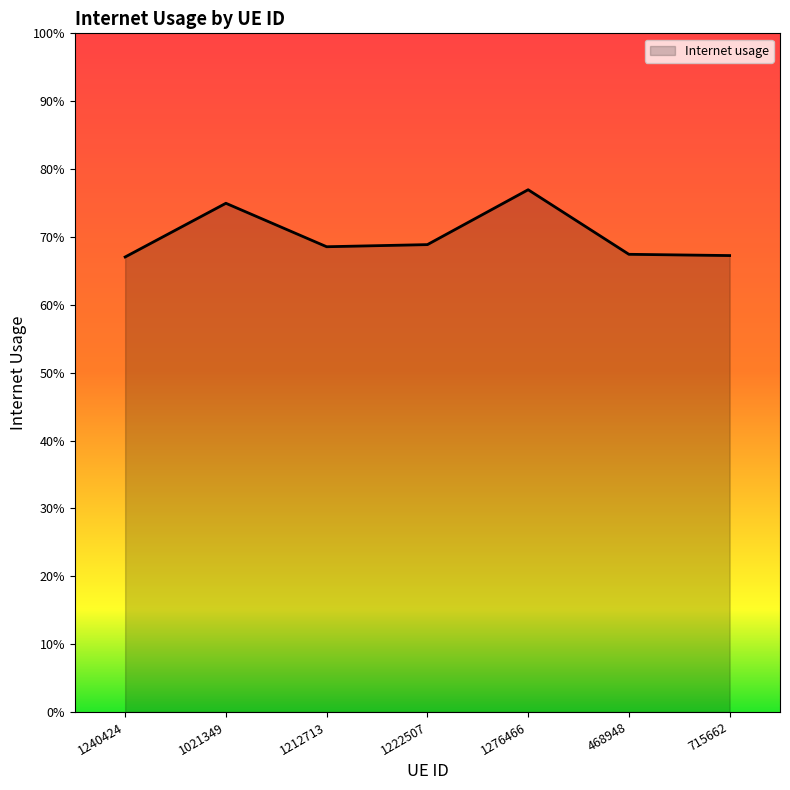

How many values are between 0 and 1?

7